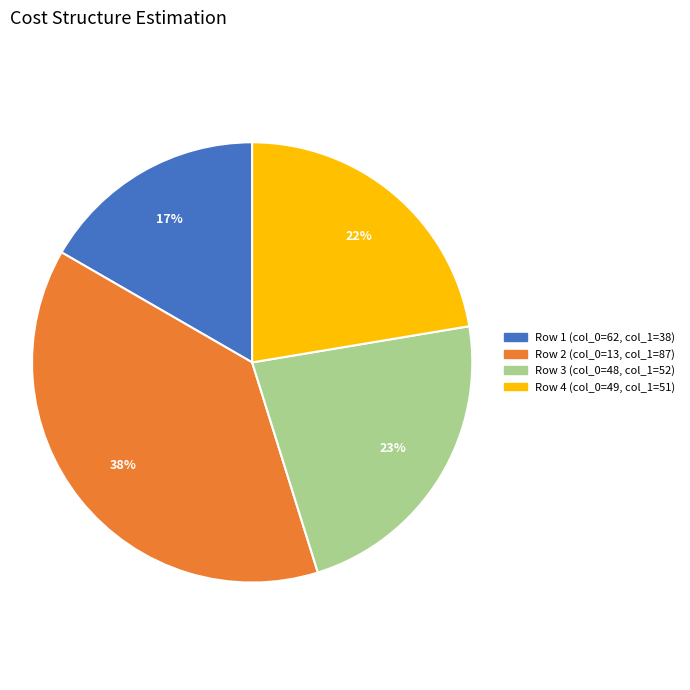

What is the ratio of the value at Row 4 (col_0=49, col_1=51) to the value at Row 2 (col_0=13, col_1=87)?

0.6